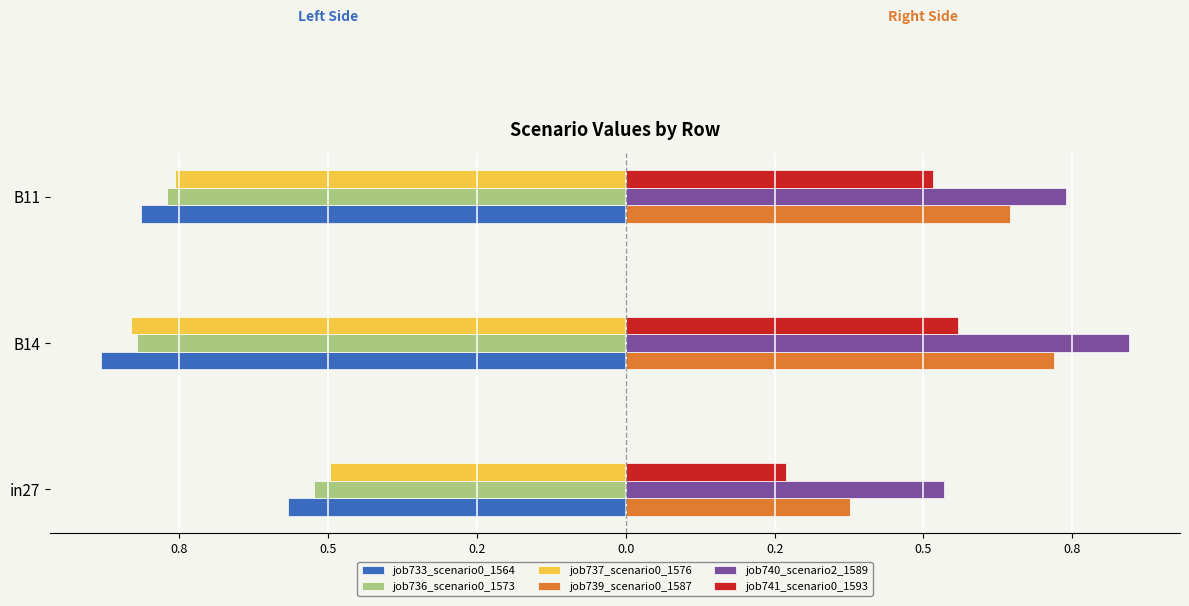

Reading right to left, list all the values displayed in this chart.

job733_scenario0_1564: -0.8	-0.9	-0.6
job736_scenario0_1573: -0.8	-0.8	-0.5
job737_scenario0_1576: -0.8	-0.8	-0.5
job739_scenario0_1587: 0.6	0.7	0.4
job740_scenario2_1589: 0.7	0.8	0.5
job741_scenario0_1593: 0.5	0.6	0.3